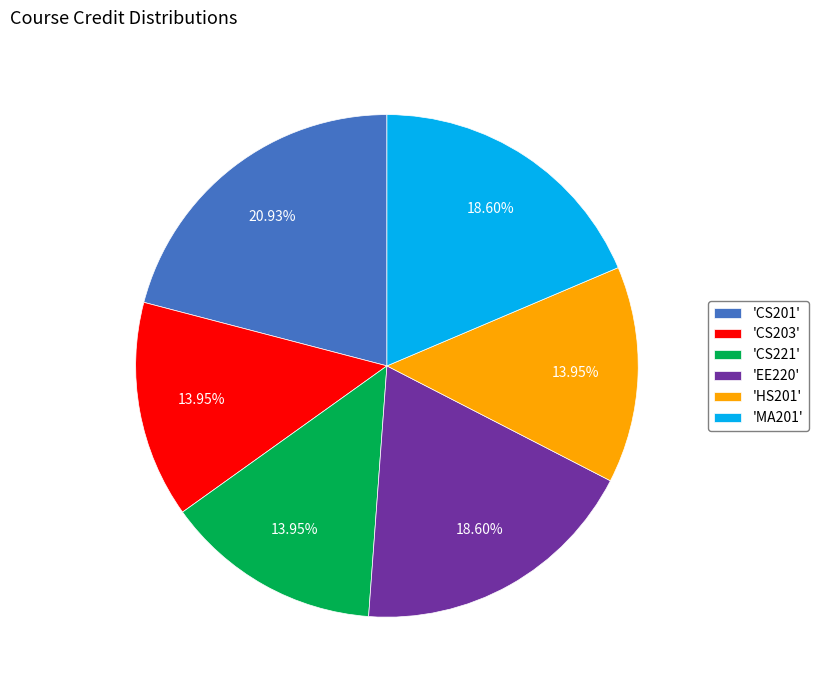

Does any single category account for the majority?

No